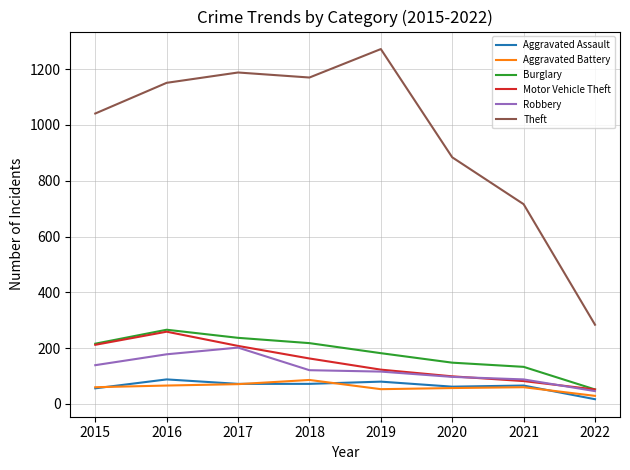

What are all the series names shown in the legend?

Aggravated Assault, Aggravated Battery, Burglary, Motor Vehicle Theft, Robbery, Theft